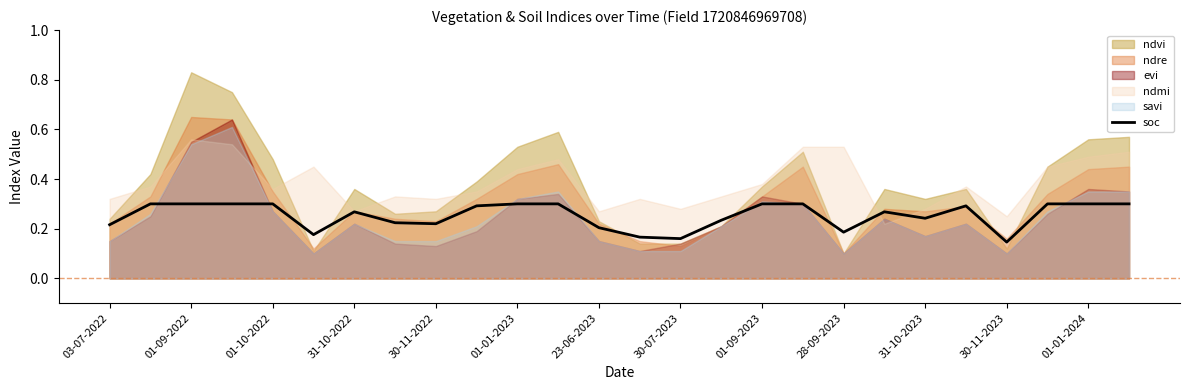

Is it true that soc equals 0.1 at 01-01-2024?

False